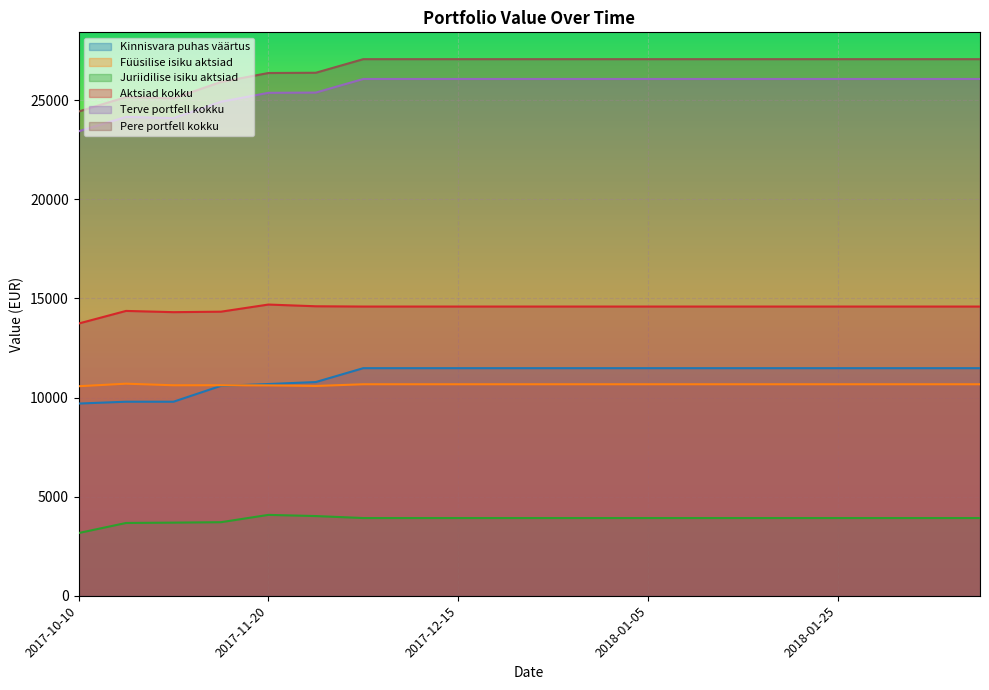

What value does the Terve portfell kokku series have at 2017-10-10?

23433